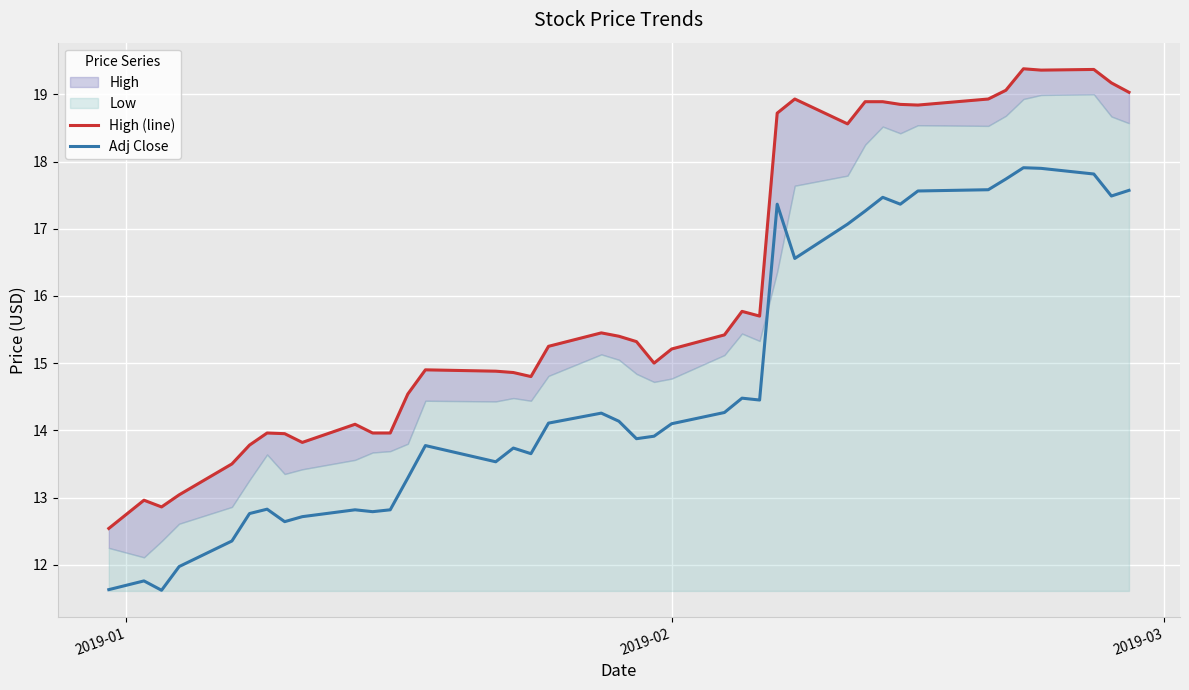

What is the highest value of the Adj Close series?

17.9